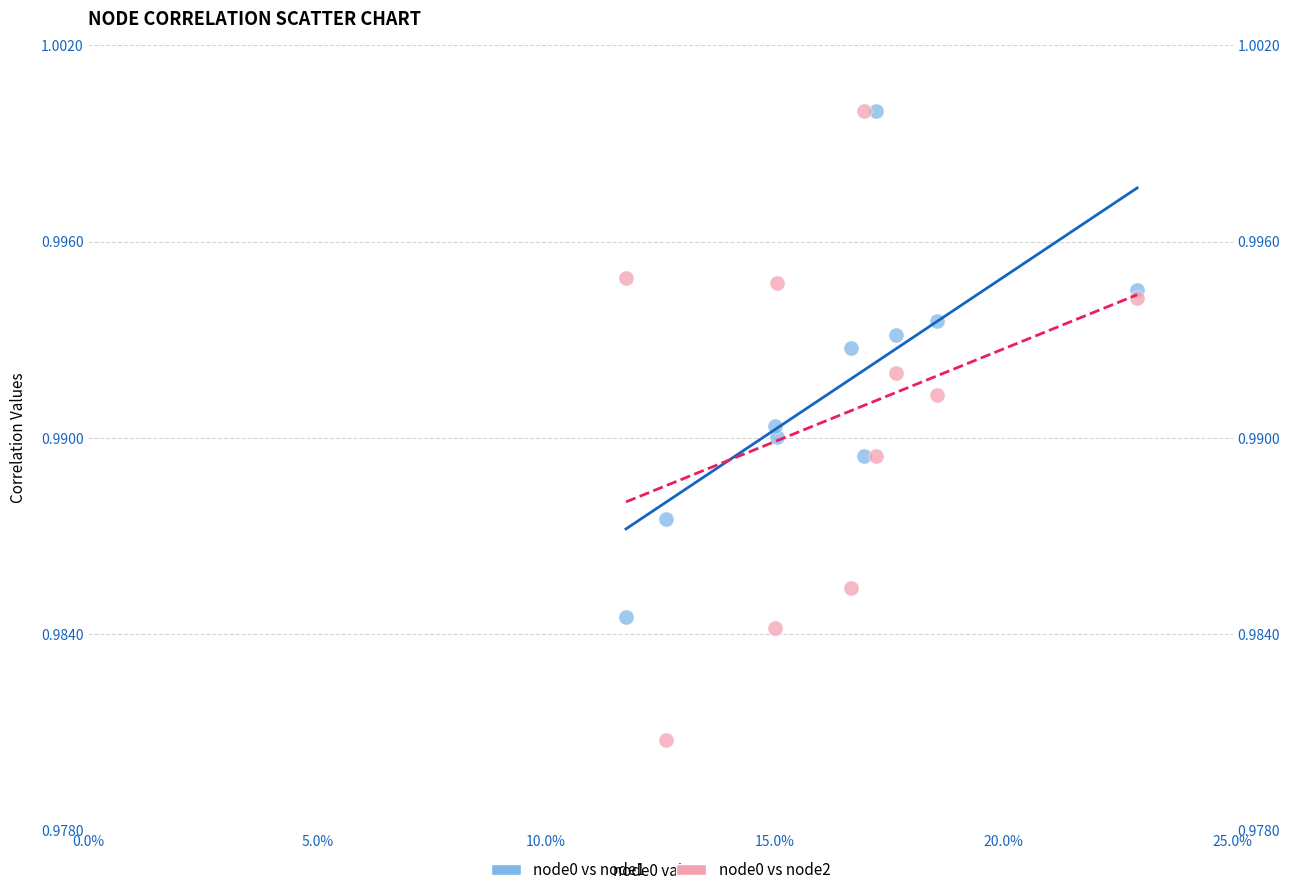

Which series contains the lowest Y value?

node0 vs node2